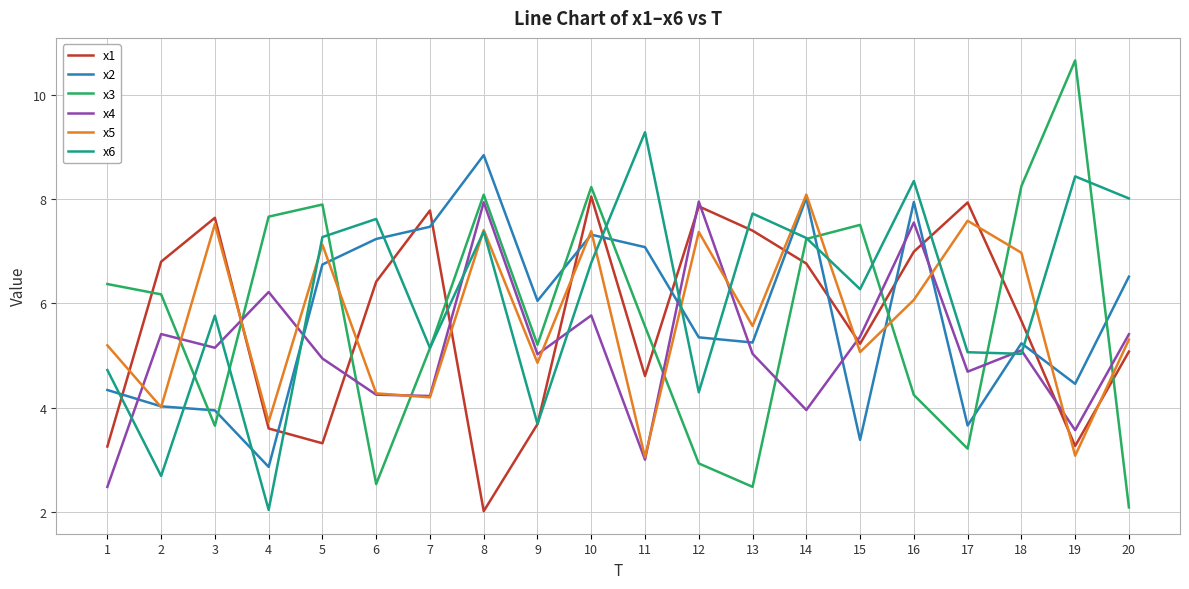

Is it true that x3 equals 4.2 at 2?

False